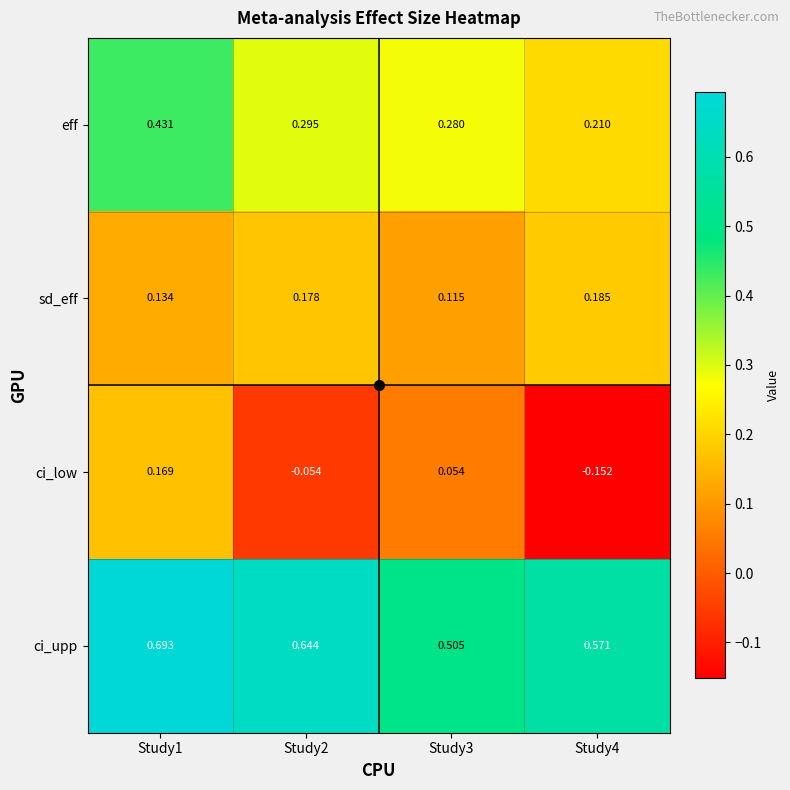

Is the value of ci_upp at Study1 greater than the value of eff at Study4?

Yes